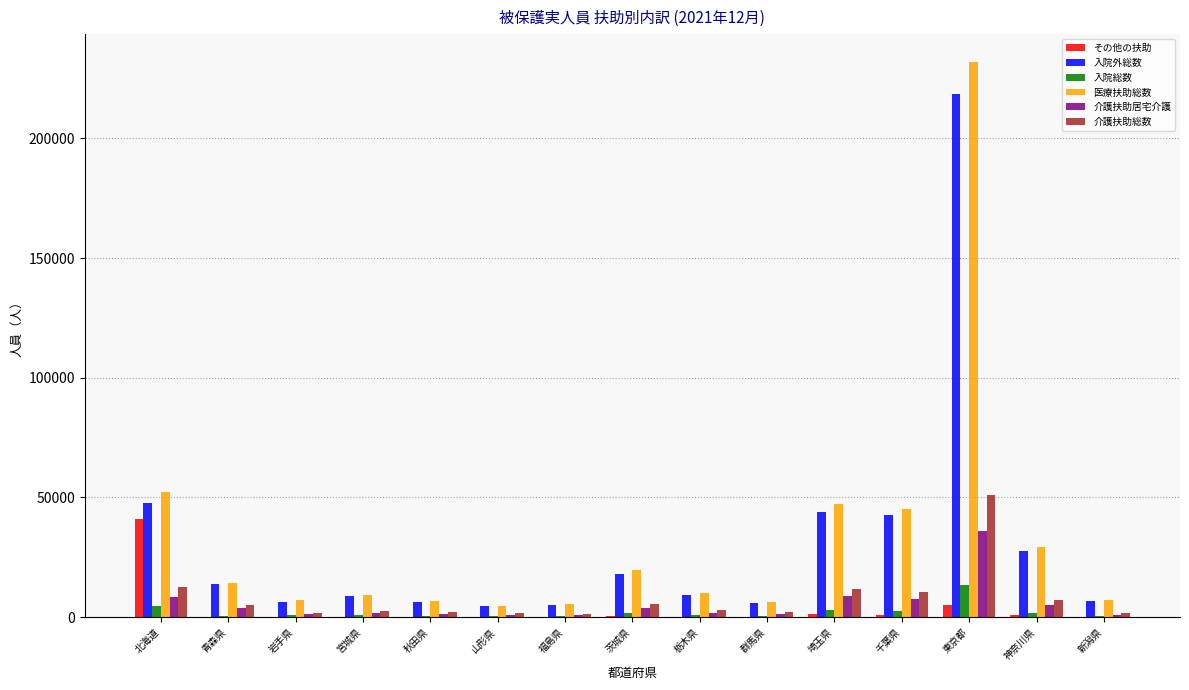

True or false: 医療扶助総数 has a value of 232002 at 東京都.

True